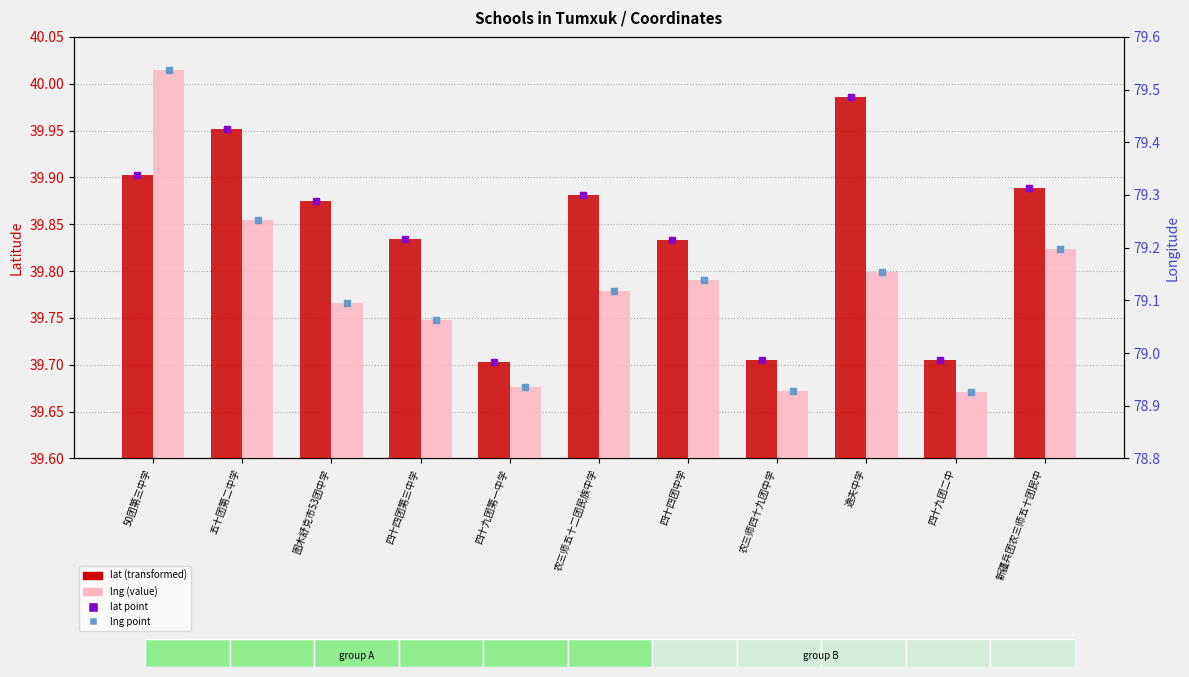

Which series has the widest spread of Y values?

lng